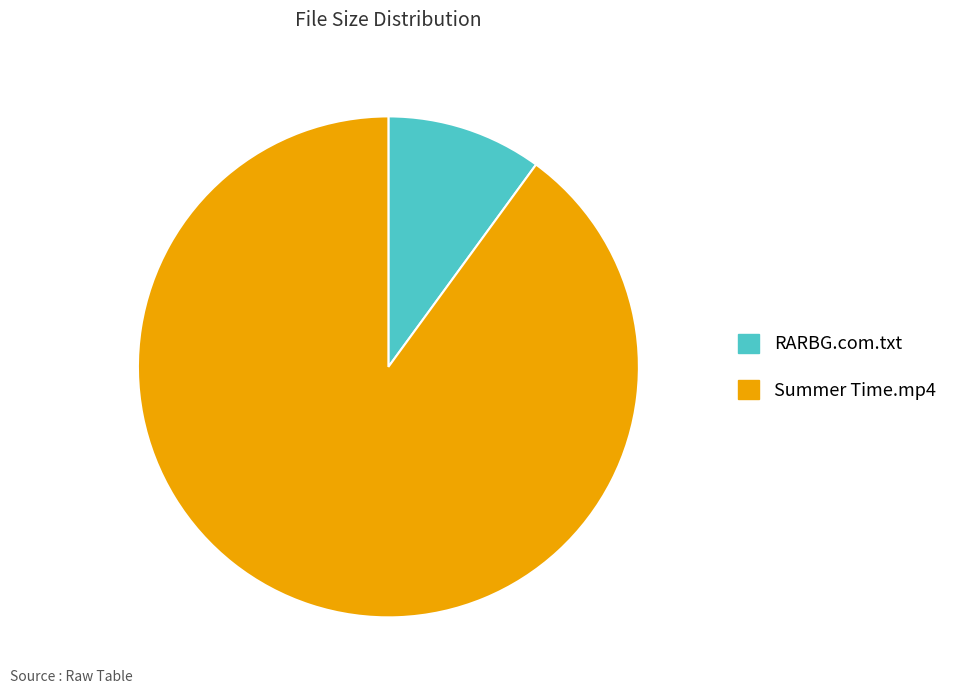

Is the sum of Summer Time.mp4 and RARBG.com.txt greater than half?

Yes